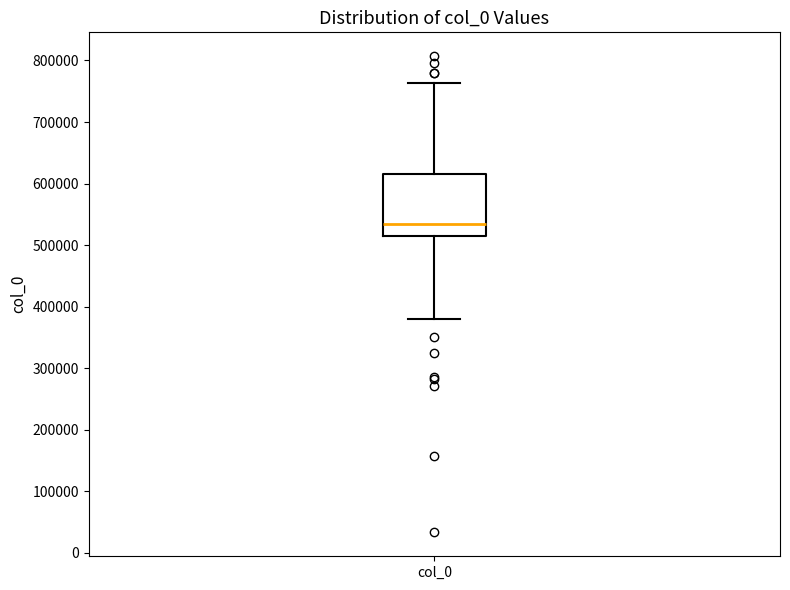

Read this box plot against the y-axis: the position of the median line, the range covered by the box, and the ends of both whiskers. The values are not printed on the chart, so give them approximately, as read against the axis.

median 530000, box 520000 to 620000, whiskers 380000 to 760000